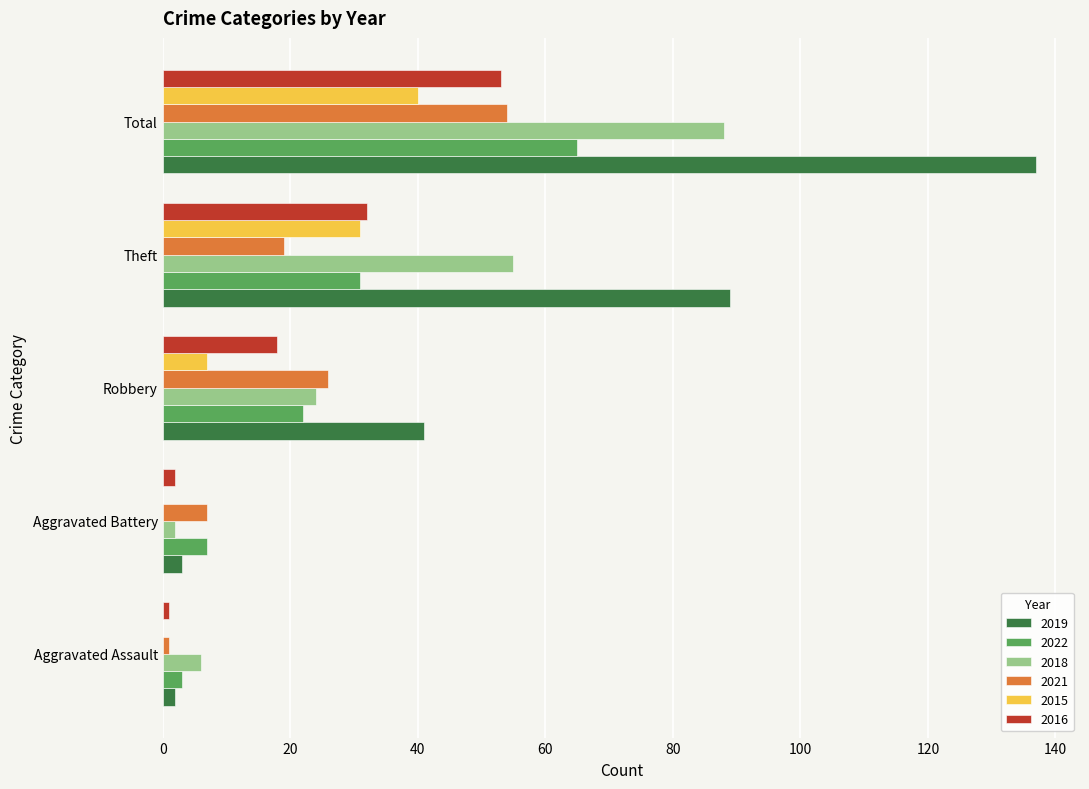

True or false: 2018 has a value of 88 at Total.

True